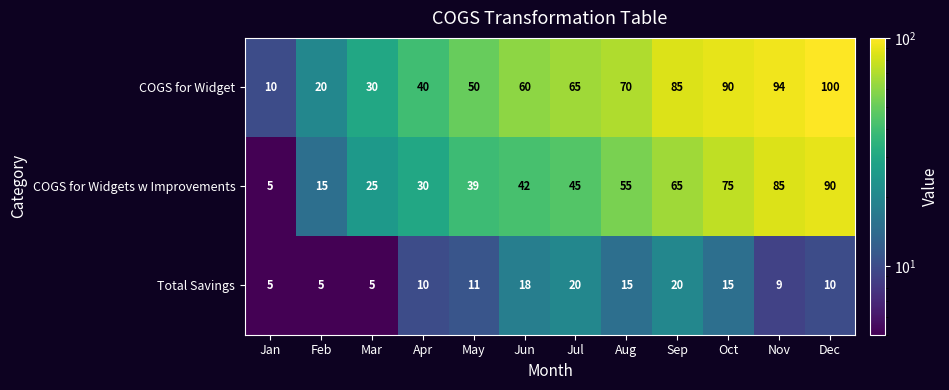

The COGS for Widgets w Improvements series shows 100 at Sep. True or false?

False